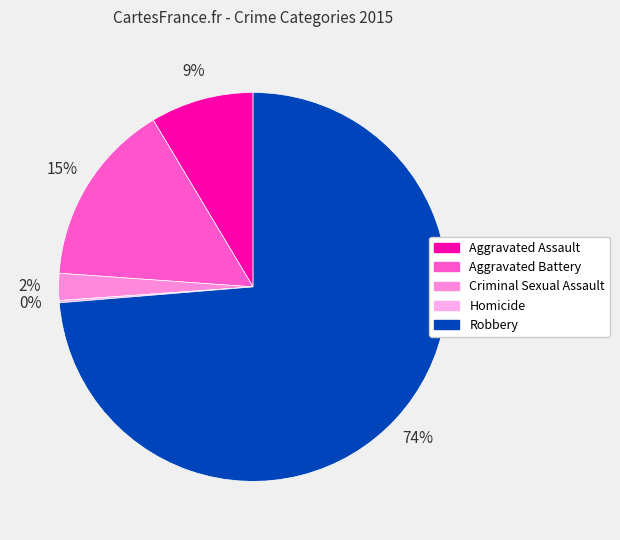

What is the majority slice?

Robbery